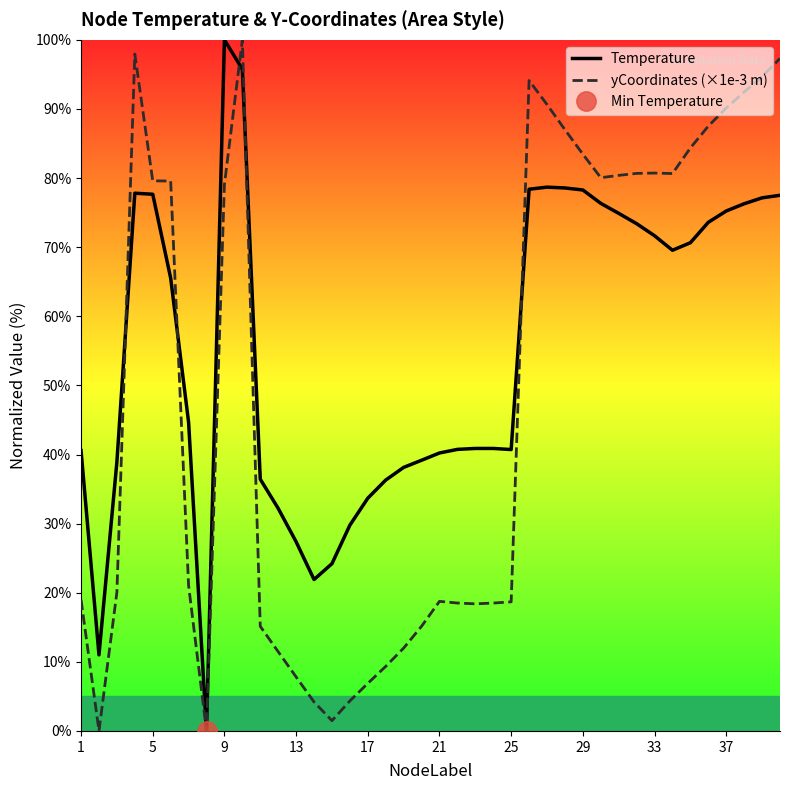

Is it true that yCoordinates (×1e-3 m) equals 133.2 at 33?

False